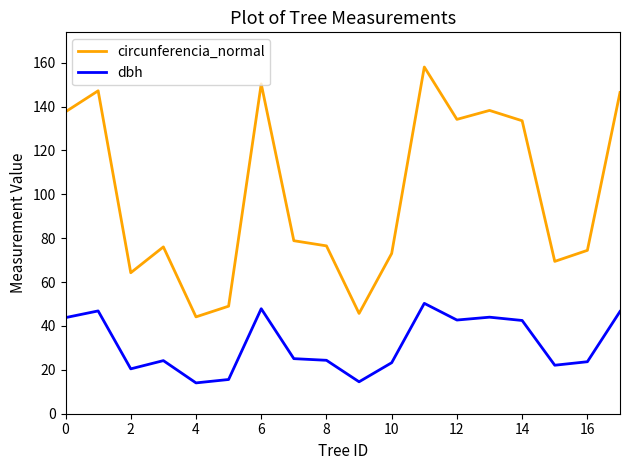

Which series has the largest total across all categories?

circunferencia_normal